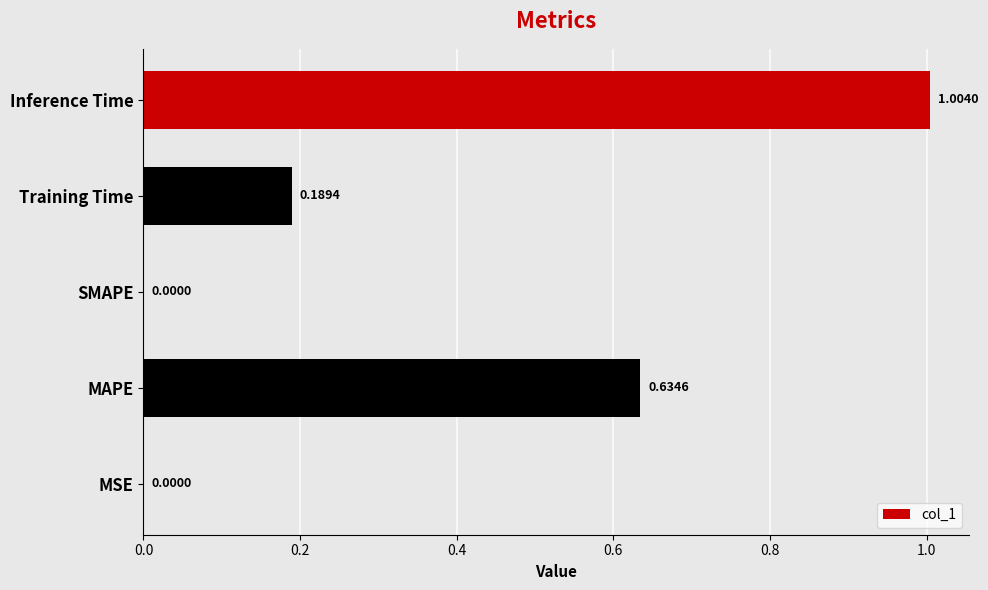

Between Training Time and MSE, which is larger?

Training Time